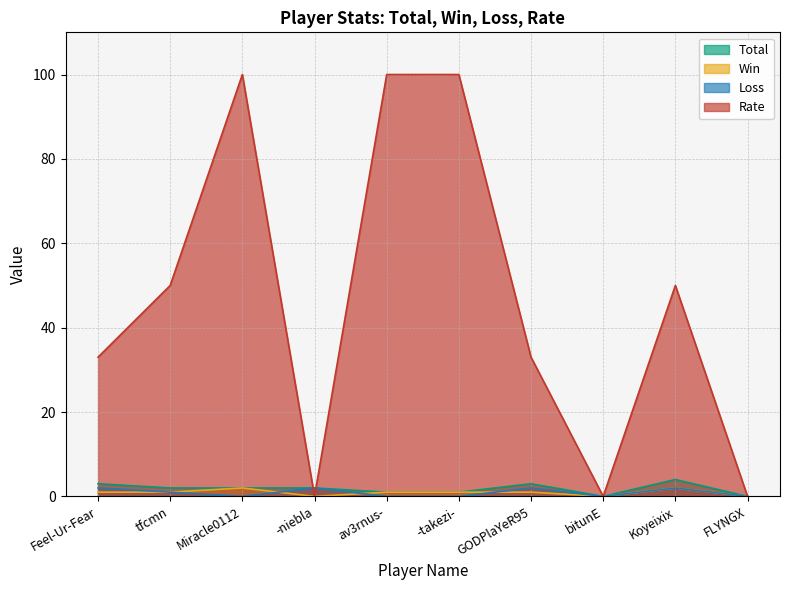

What is the sum of the Total values at Koyeixix and Feel-Ur-Fear?

7